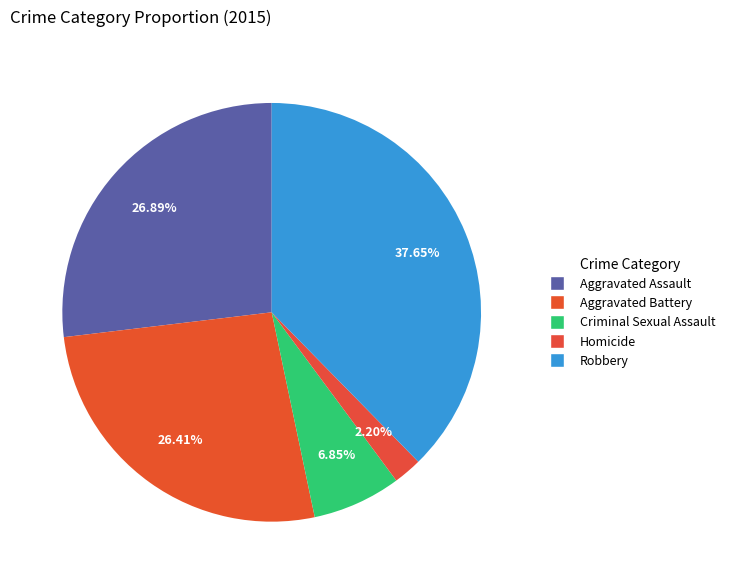

What percentage is the Aggravated Assault slice, to the nearest percent?

27%